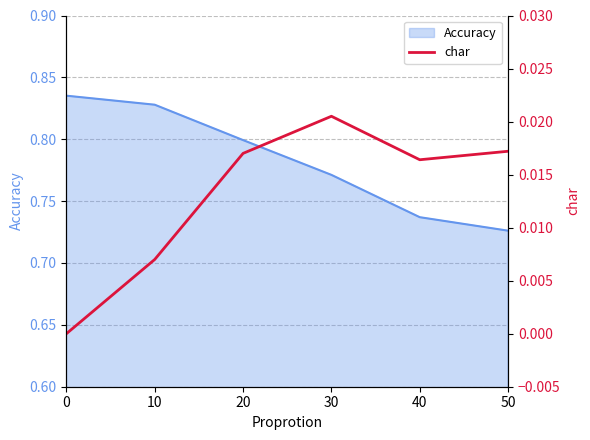

True or false: the data shows 0.0 at 50.

False